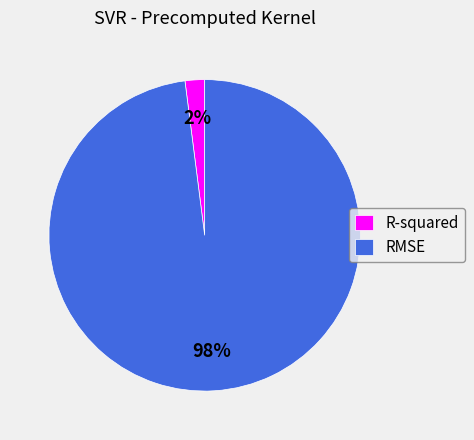

Which slice is the largest?

RMSE